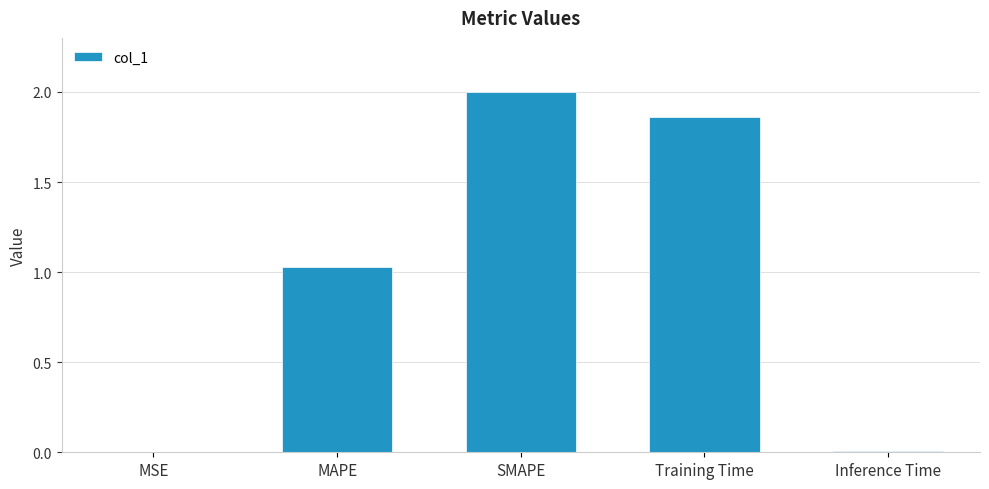

Approximately how many times larger is the value at MAPE compared to Training Time?

0.6